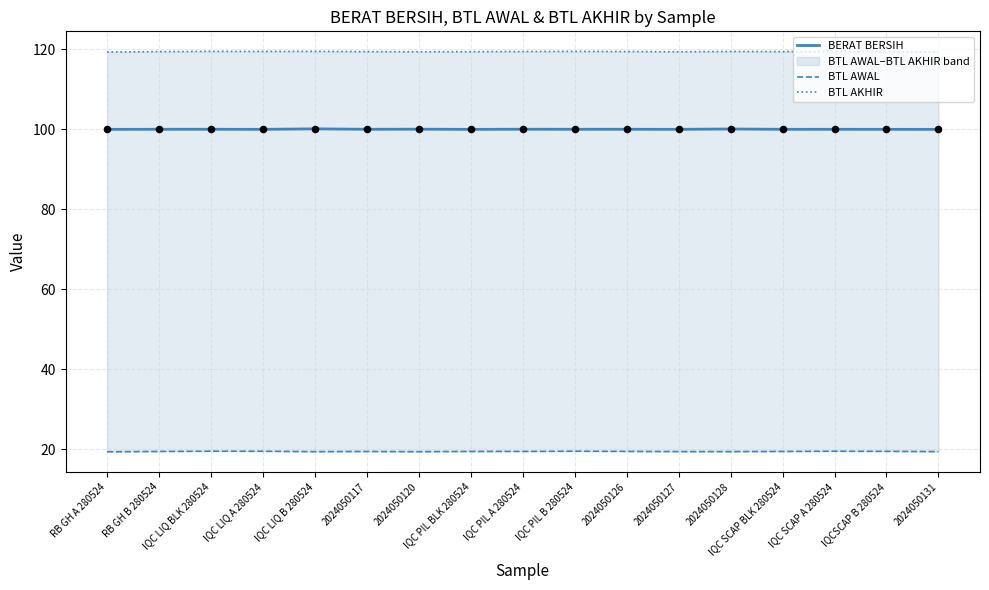

At how many categories does at least one series exceed 35?

17